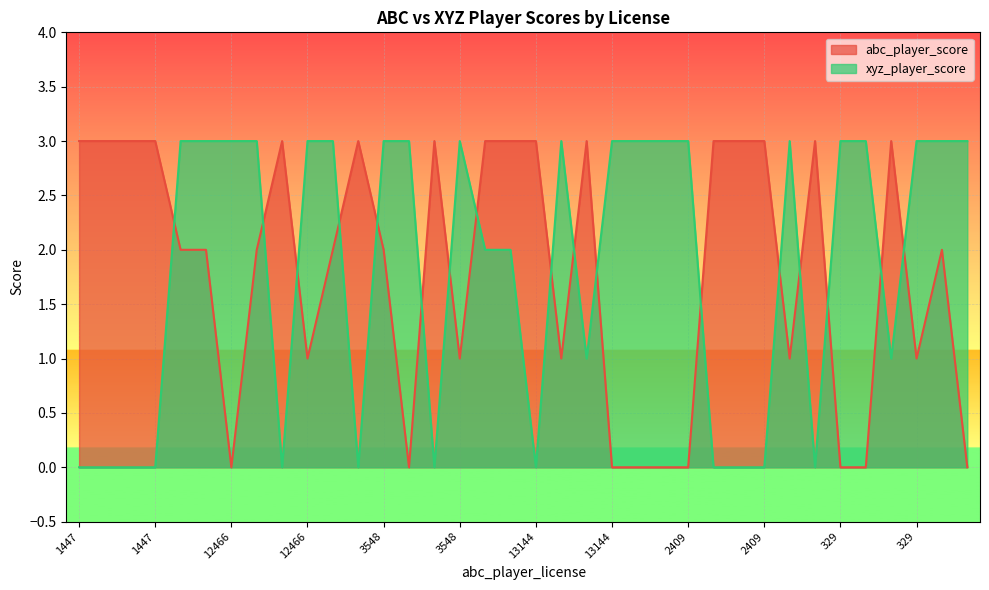

At how many categories does at least one series exceed 1?

36